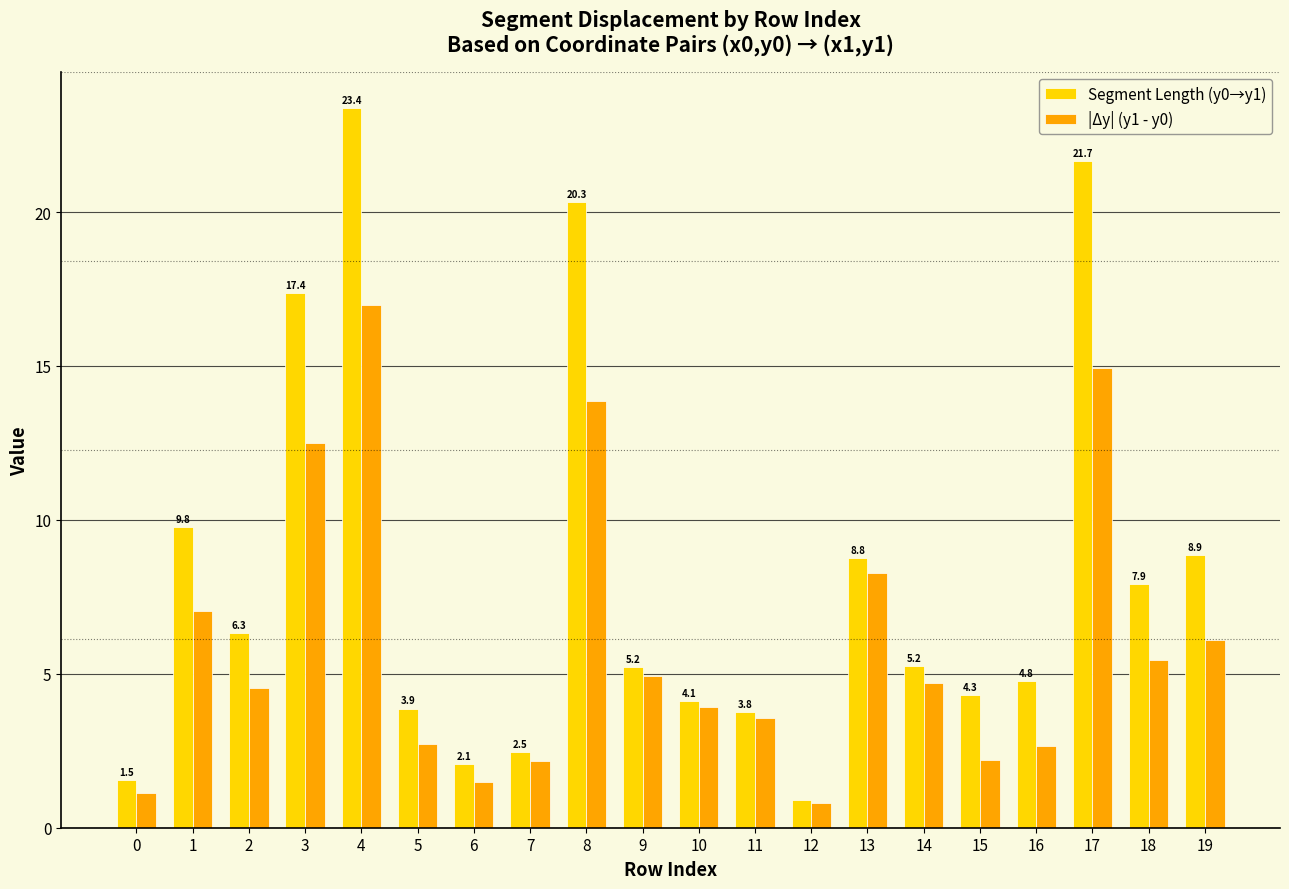

Reading right to left, extract all data points from this chart.

Segment Length (y0→y1): 8.9	7.9	21.7	4.8	4.3	5.2	8.8	0.9	3.8	4.1	5.2	20.3	2.5	2.1	3.9	23.4	17.4	6.3	9.8	1.5
|Δy| (y1 - y0): 6.1	5.4	14.9	2.7	2.2	4.7	8.3	0.8	3.5	3.9	4.9	13.9	2.2	1.5	2.7	17.0	12.5	4.5	7.0	1.1